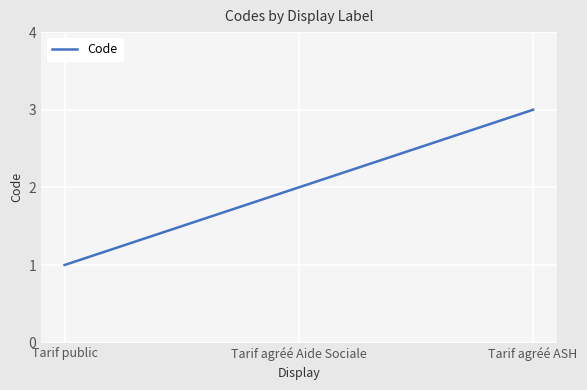

What value does the data have at Tarif agréé ASH?

3